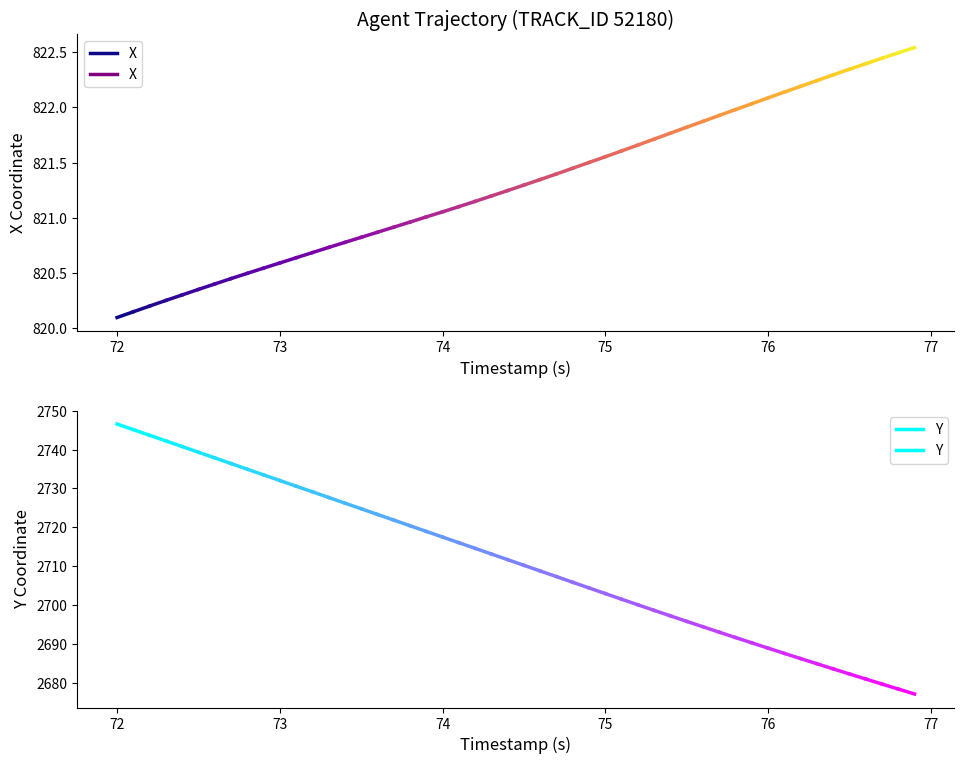

How many lines are shown in the chart?

2